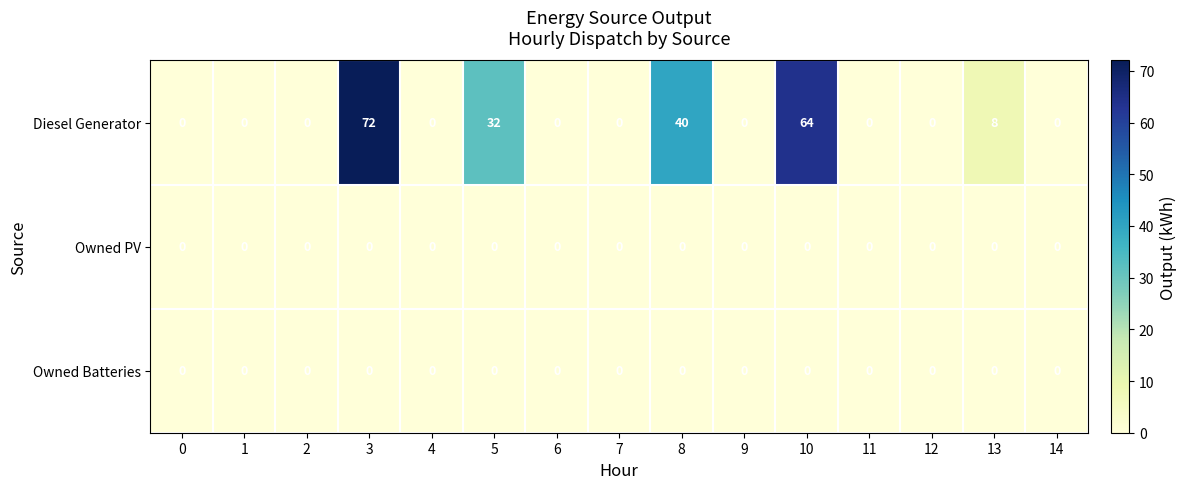

What is the maximum value shown in the chart?

72